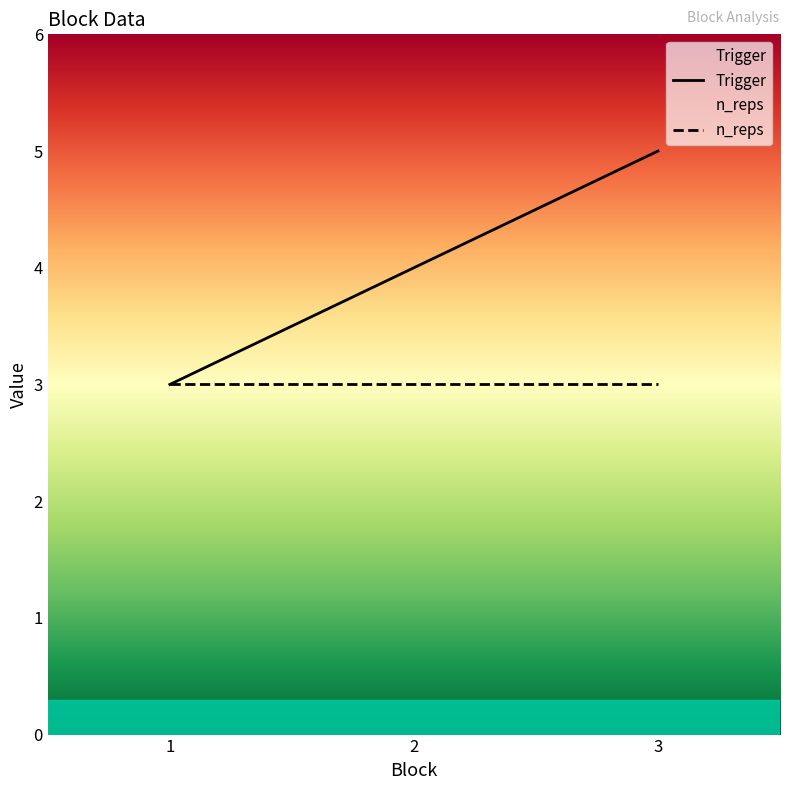

What is the sum of the values at 1 and 2?

7